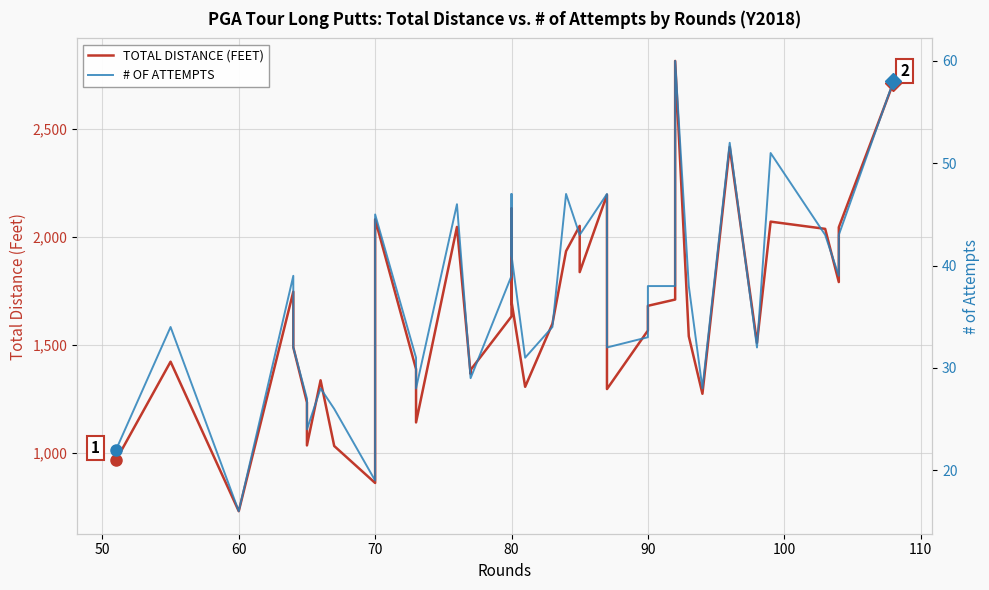

What is the sum of all # OF ATTEMPTS values?

1465.0